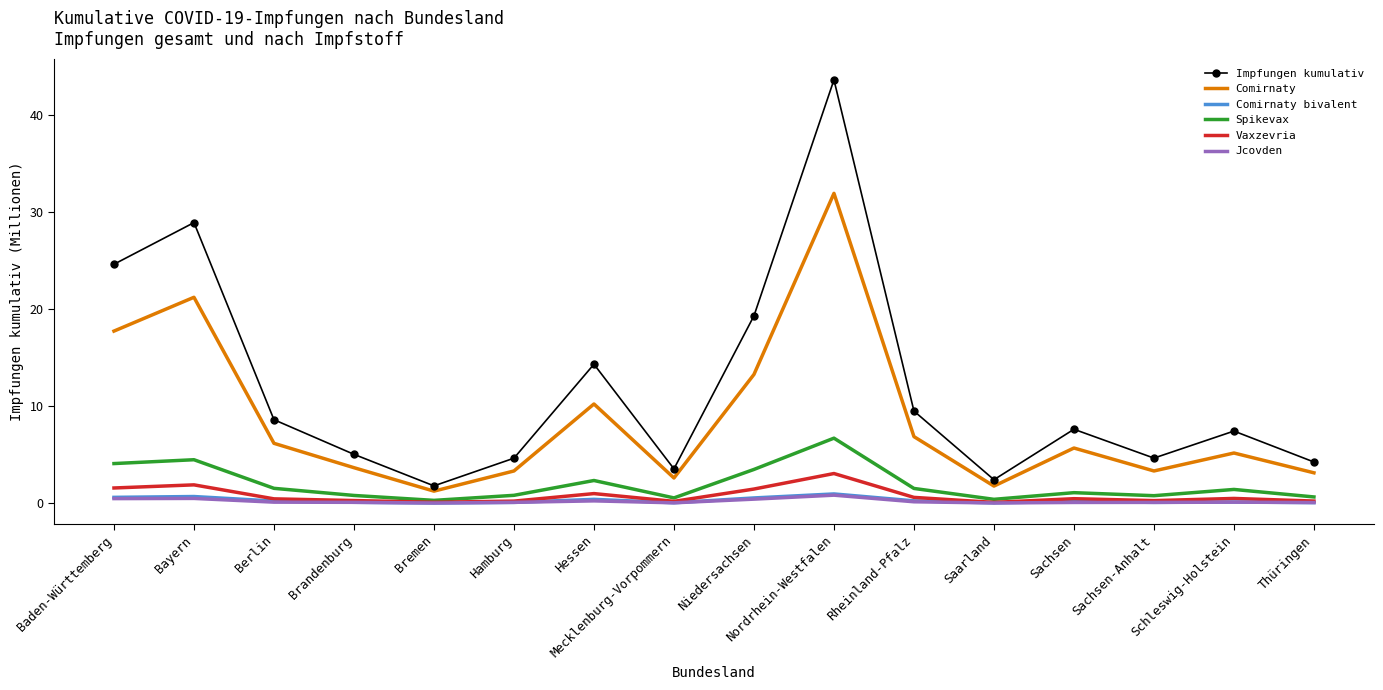

What position from the left is Saarland?

12